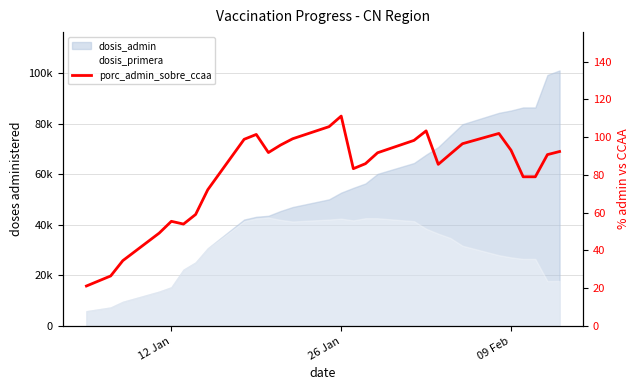

True or false: there are more than 1 points higher than both neighbors.

True